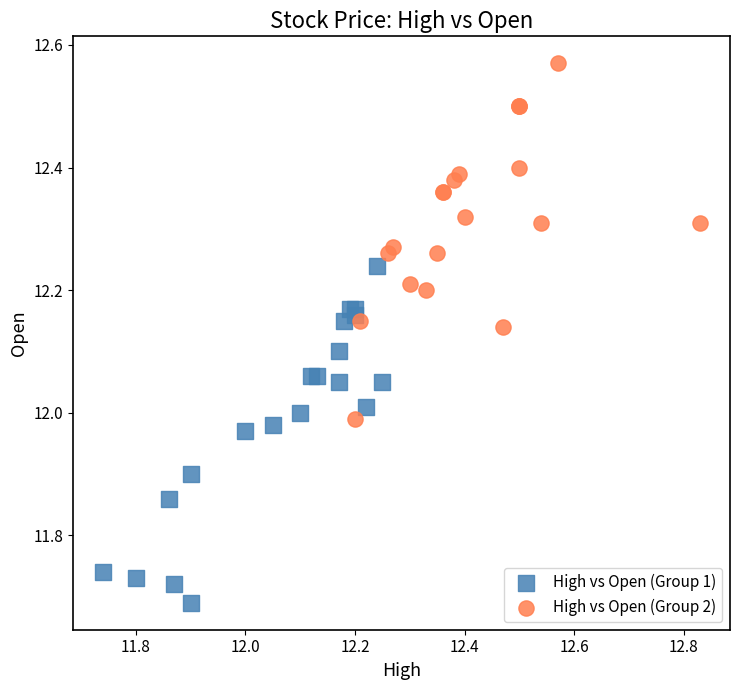

Which series reaches the minimum Y coordinate?

High vs Open (Group 1)